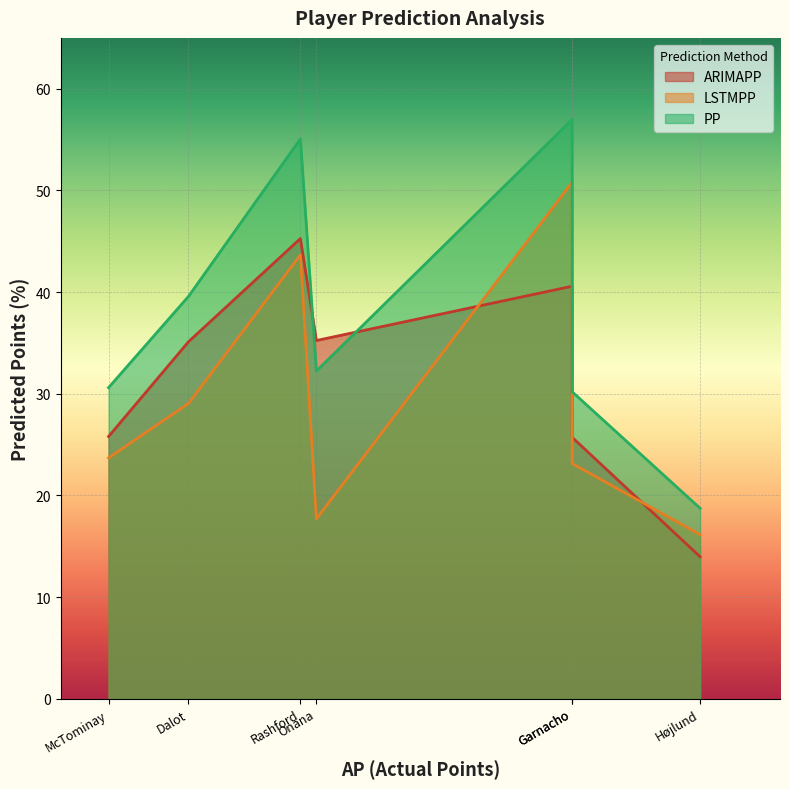

True or false: PP and LSTMPP cross at least once.

False